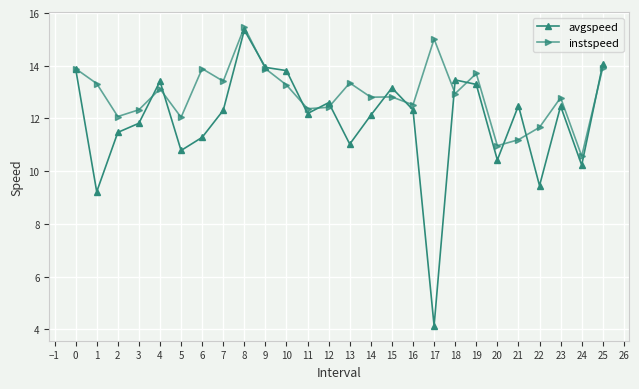

At 22, list the series in order from smallest to largest.

avgspeed, instspeed